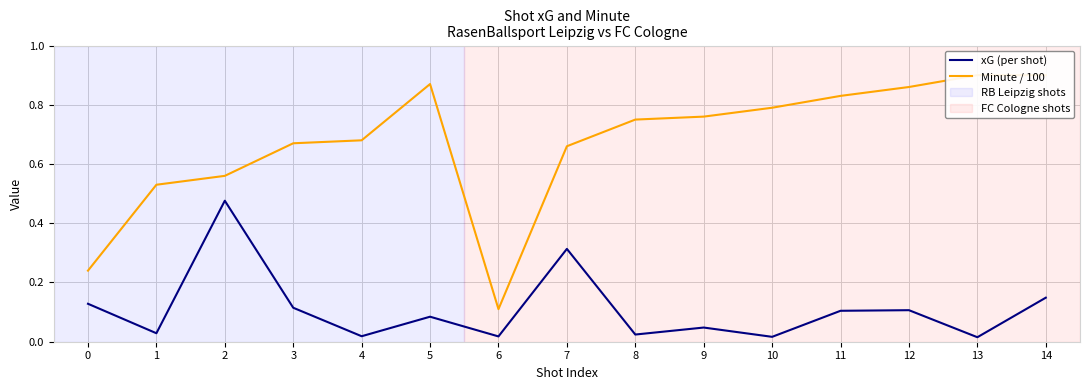

At which category is the sum across all series the highest?

14